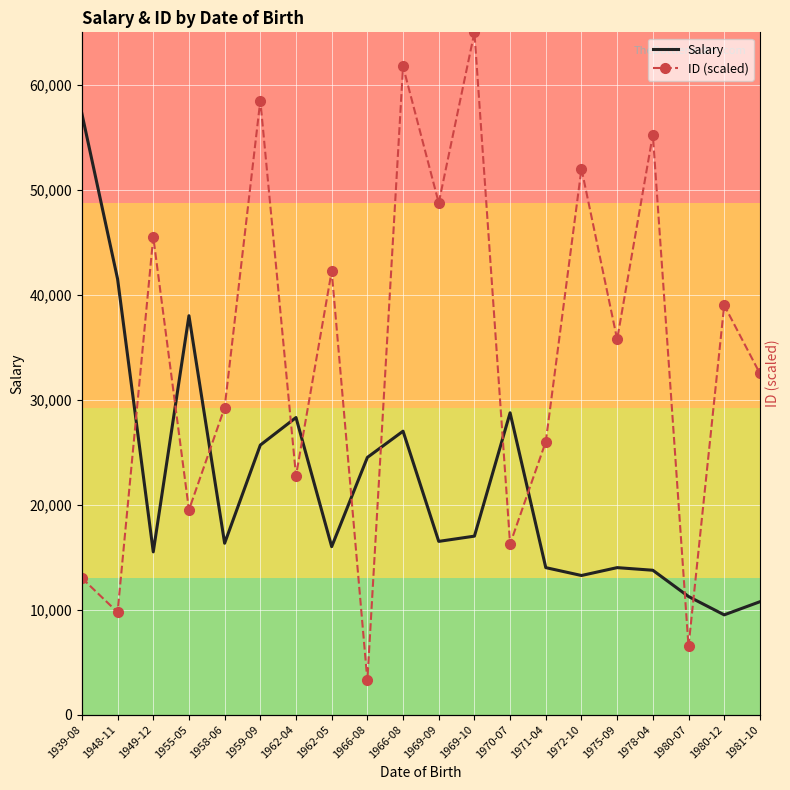

What is the difference between the maximum and second lowest values in the Salary series?

46500